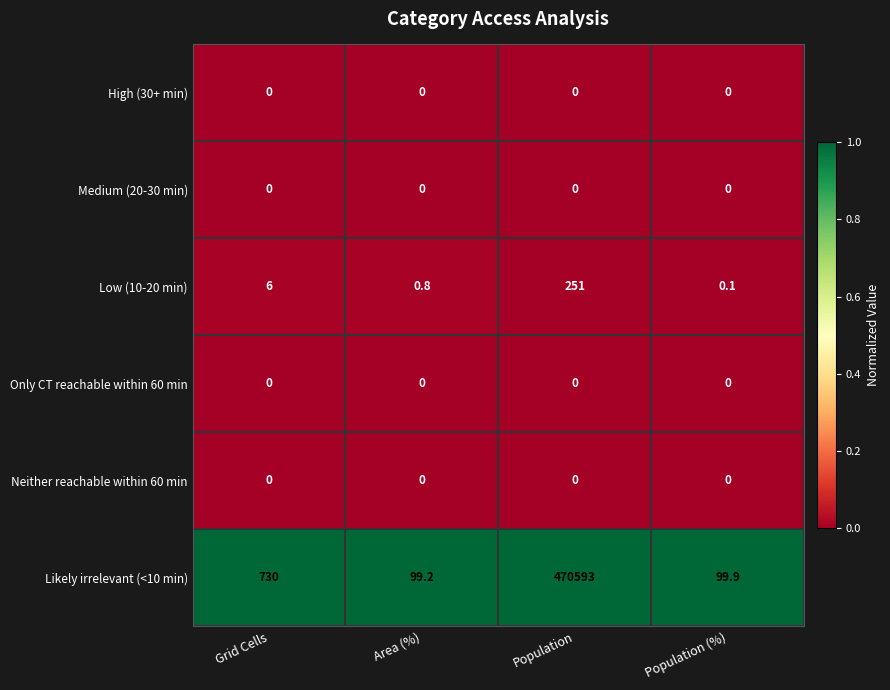

At which label is Low (10-20 min) closest to 125?

Grid Cells